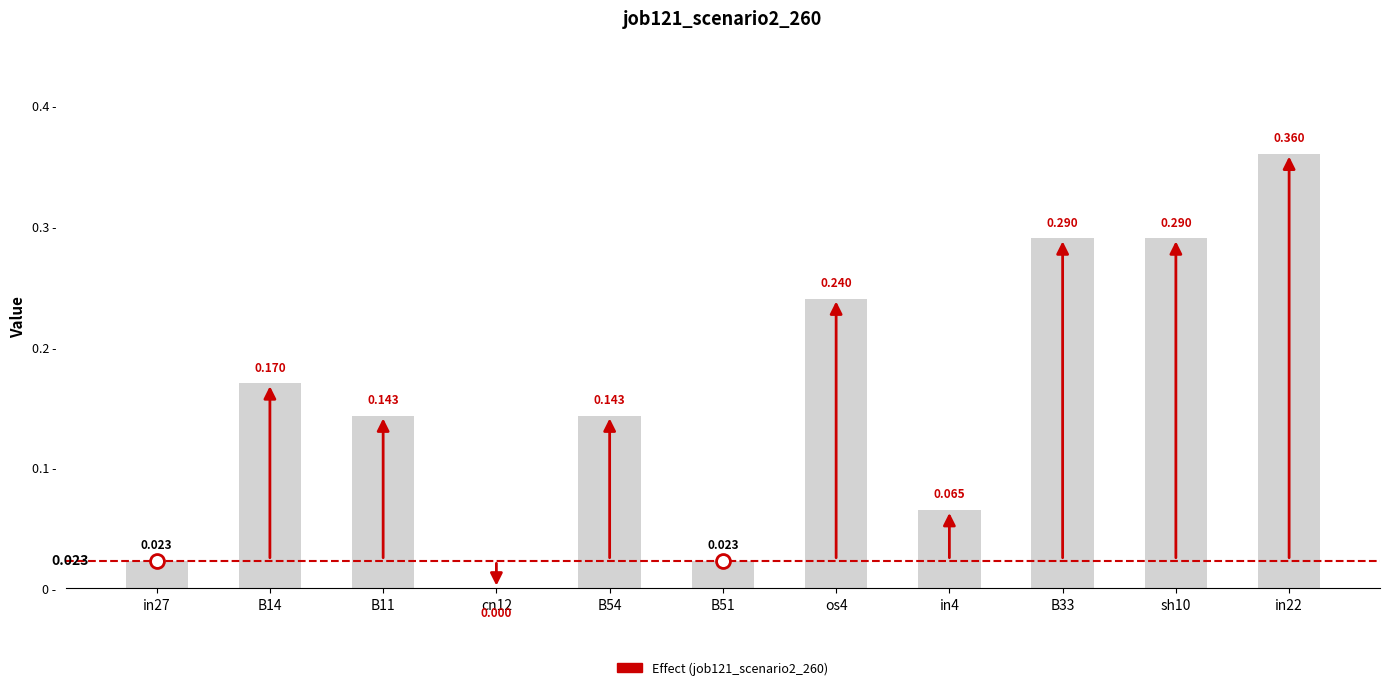

Rank the categories by value from highest to lowest.

in22, B33, sh10, os4, B14, B11, B54, in4, in27, B51, cn12